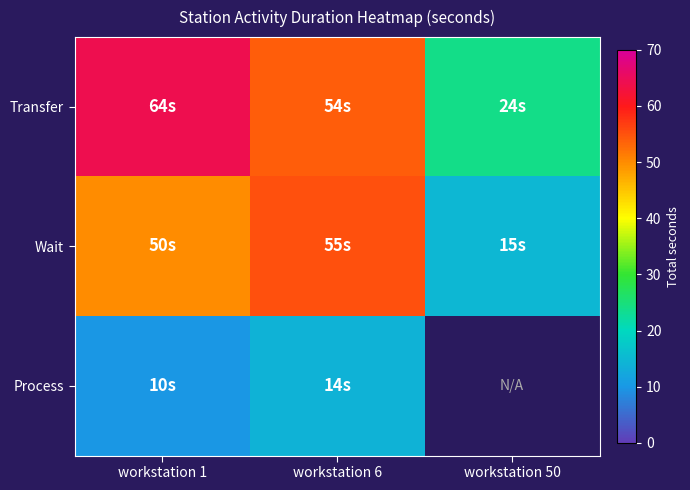

Which series has the largest total across all categories?

Transfer